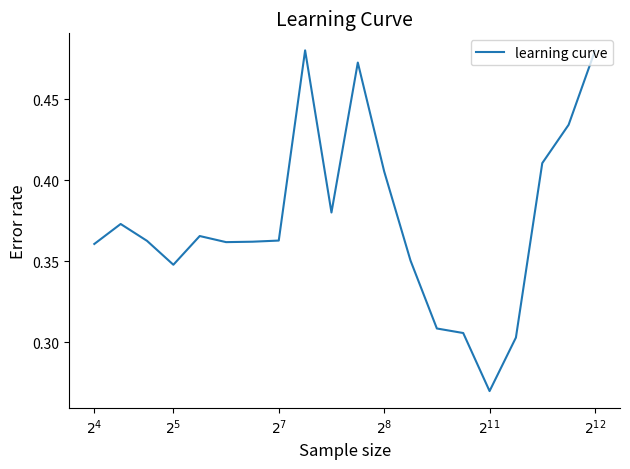

What is the difference between the maximum and minimum values?

0.2